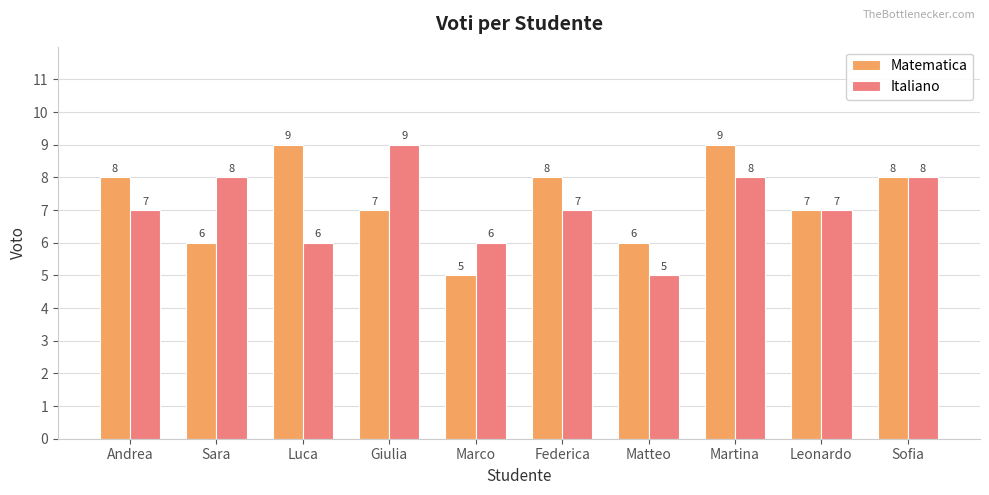

Count the number of data series in this chart.

2